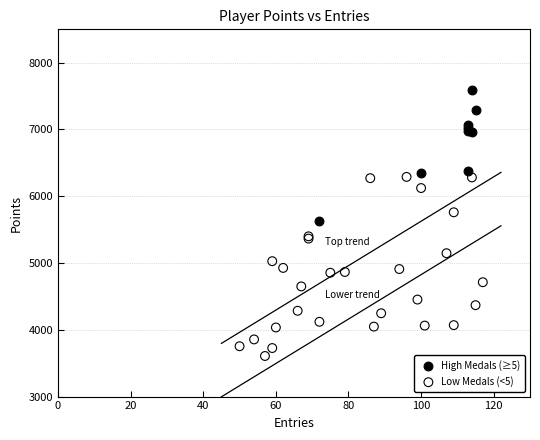

Which series contains the highest Y value?

High Medals (≥5)